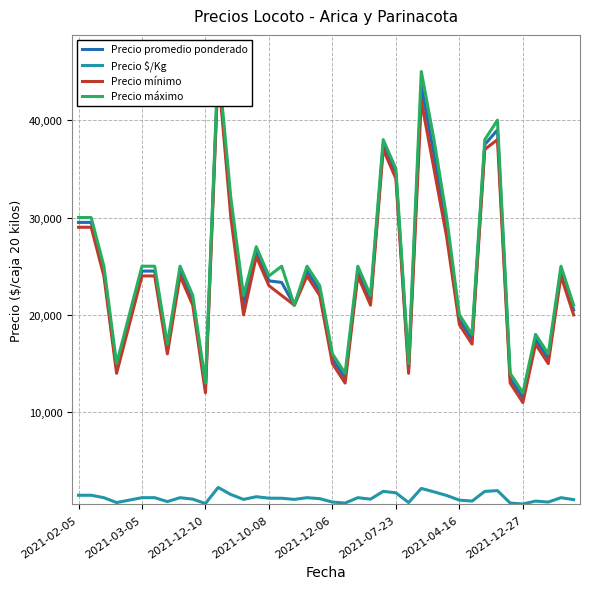

Rank the series at 11 from highest to lowest value.

Precio máximo, Precio promedio ponderado, Precio mínimo, Precio $/Kg